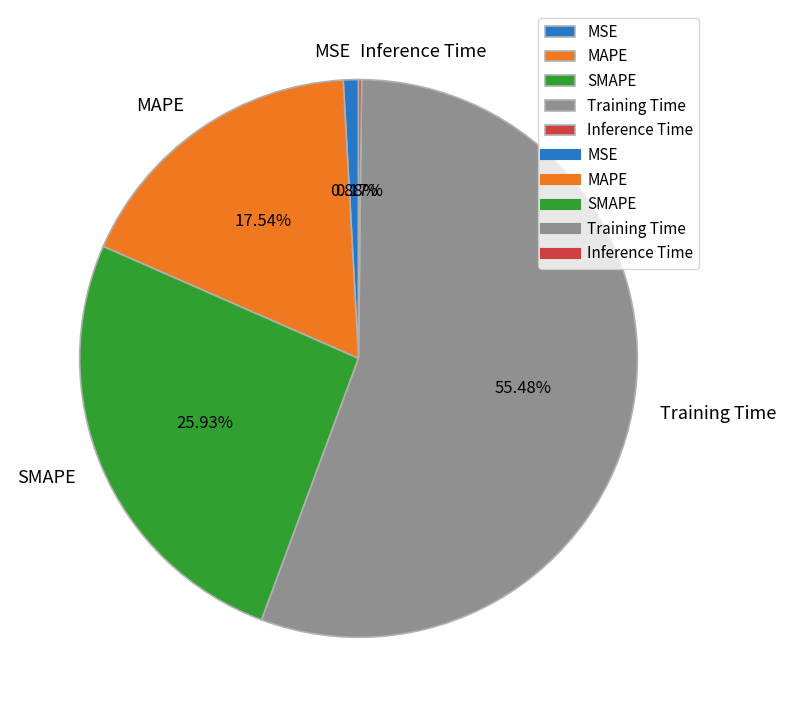

Which slice is the largest?

Training Time